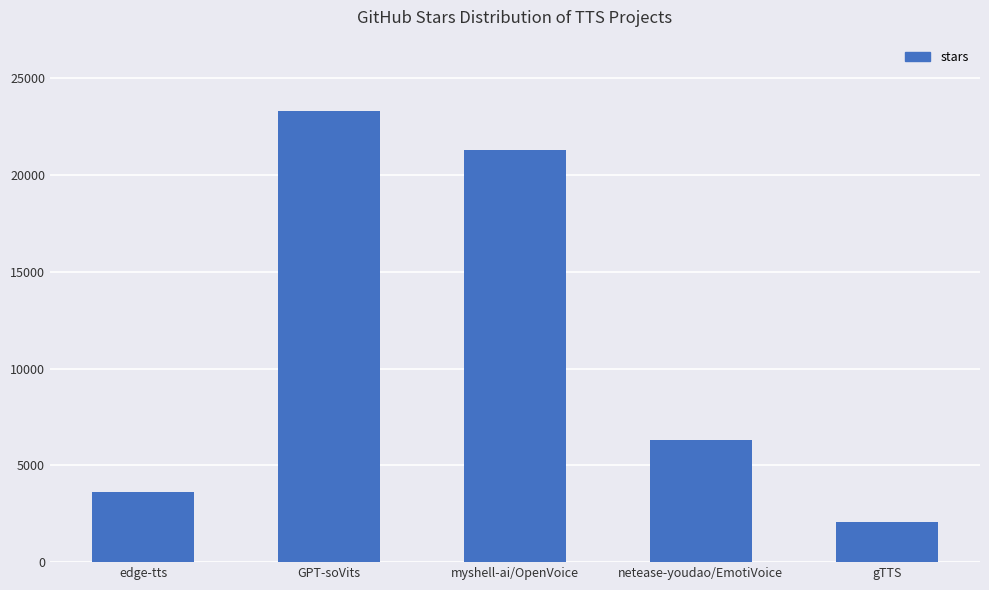

What is the label of the 4th bar from the left?

netease-youdao/EmotiVoice